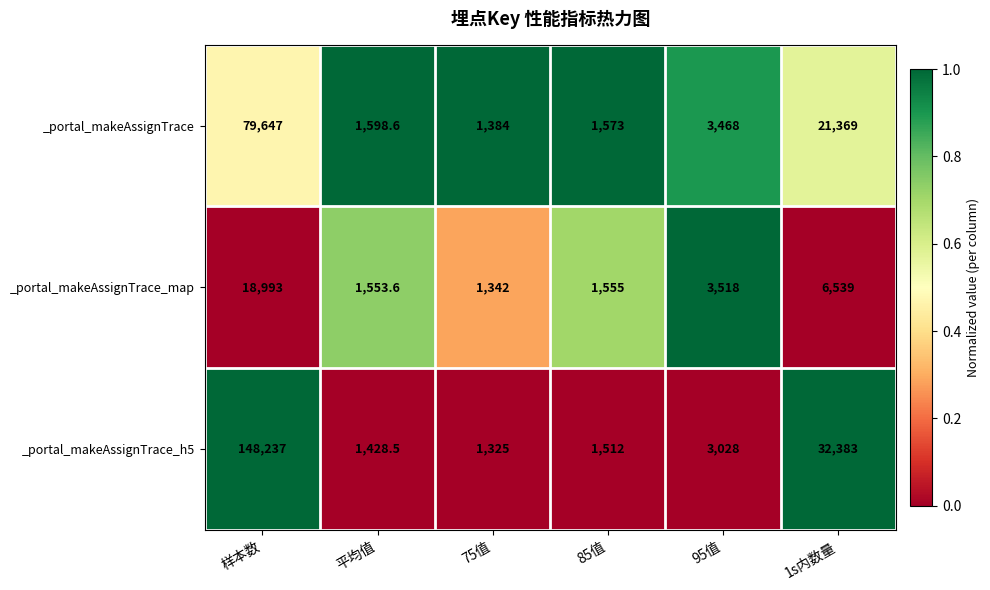

The value of _portal_makeAssignTrace_map at 1s内数量 is 9205.5. True or false?

False